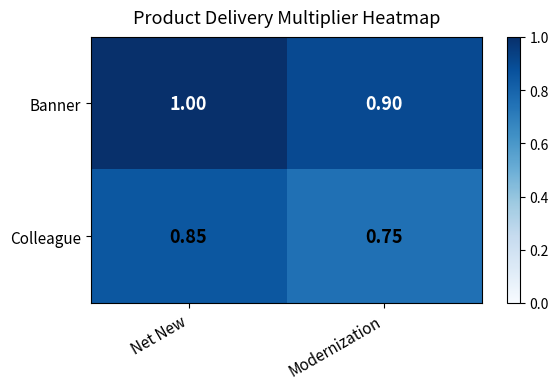

At how many categories does at least one series exceed 0?

2